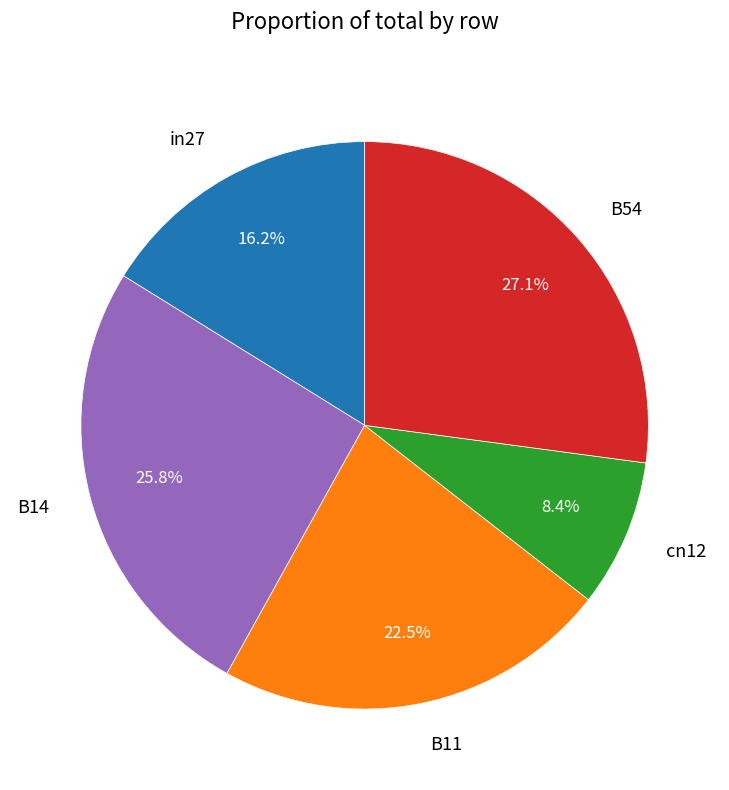

Is the sum of cn12 and B11 greater than half?

No